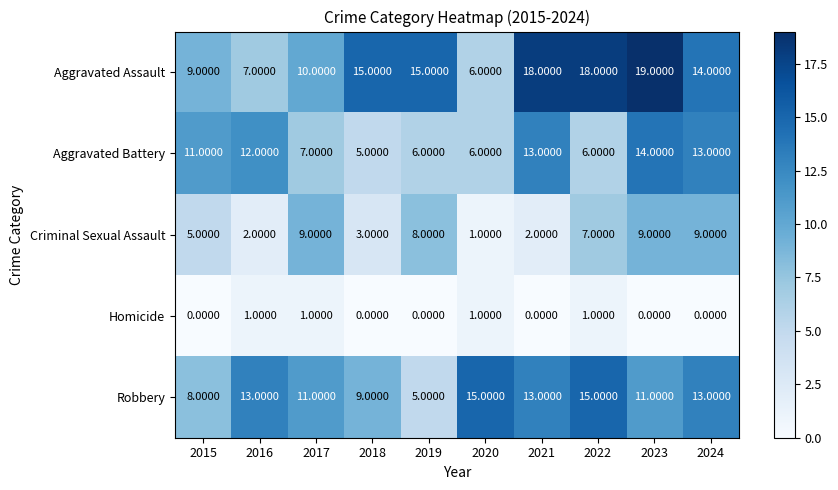

At which category is the sum across all series the highest?

2023